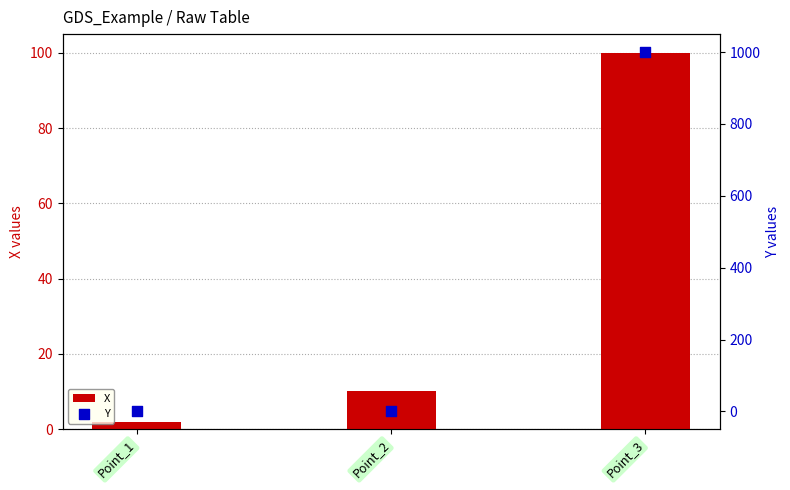

Which series contains the highest Y value?

Y